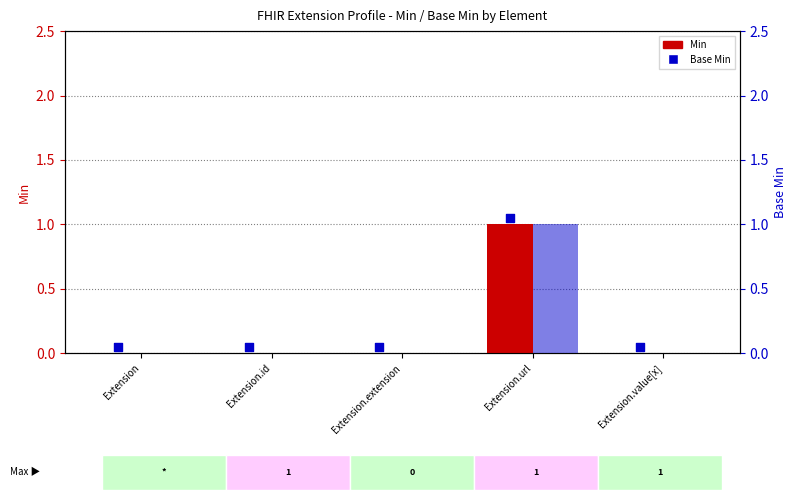

Which series has the largest total across all categories?

Min